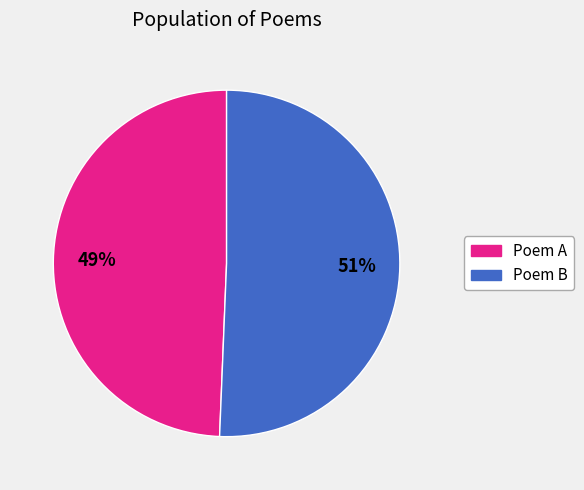

What percentage is the Poem B slice, to the nearest percent?

51%